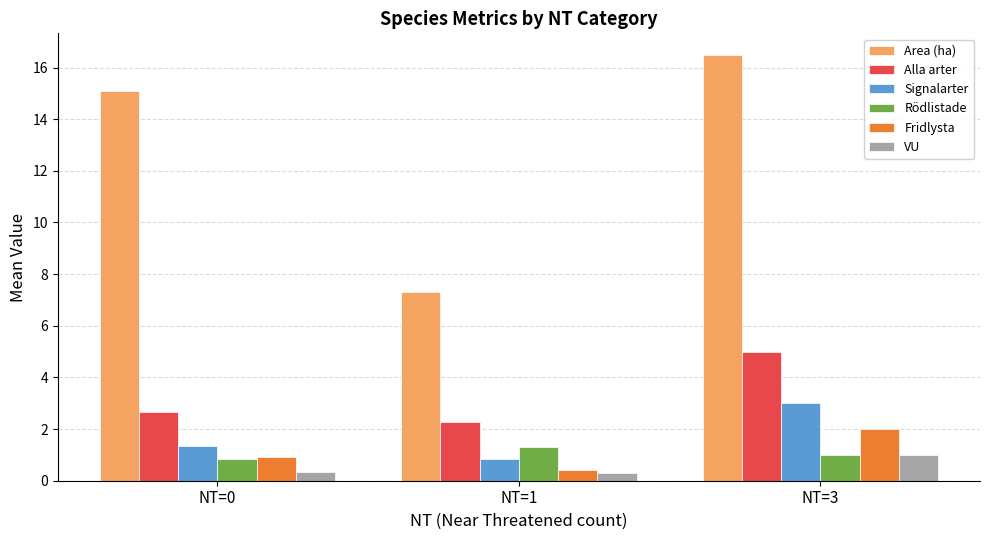

What is the spread (max minus min) of values at NT=1?

7.0